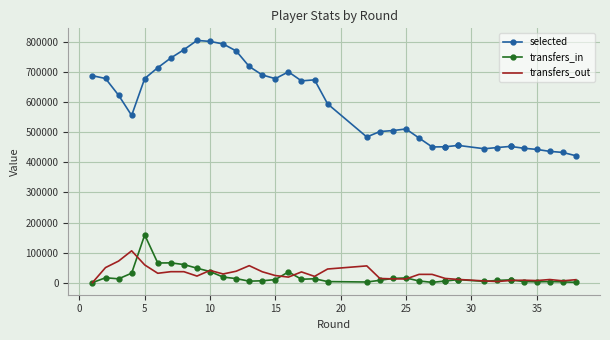

Which series has the largest range (max minus min)?

selected